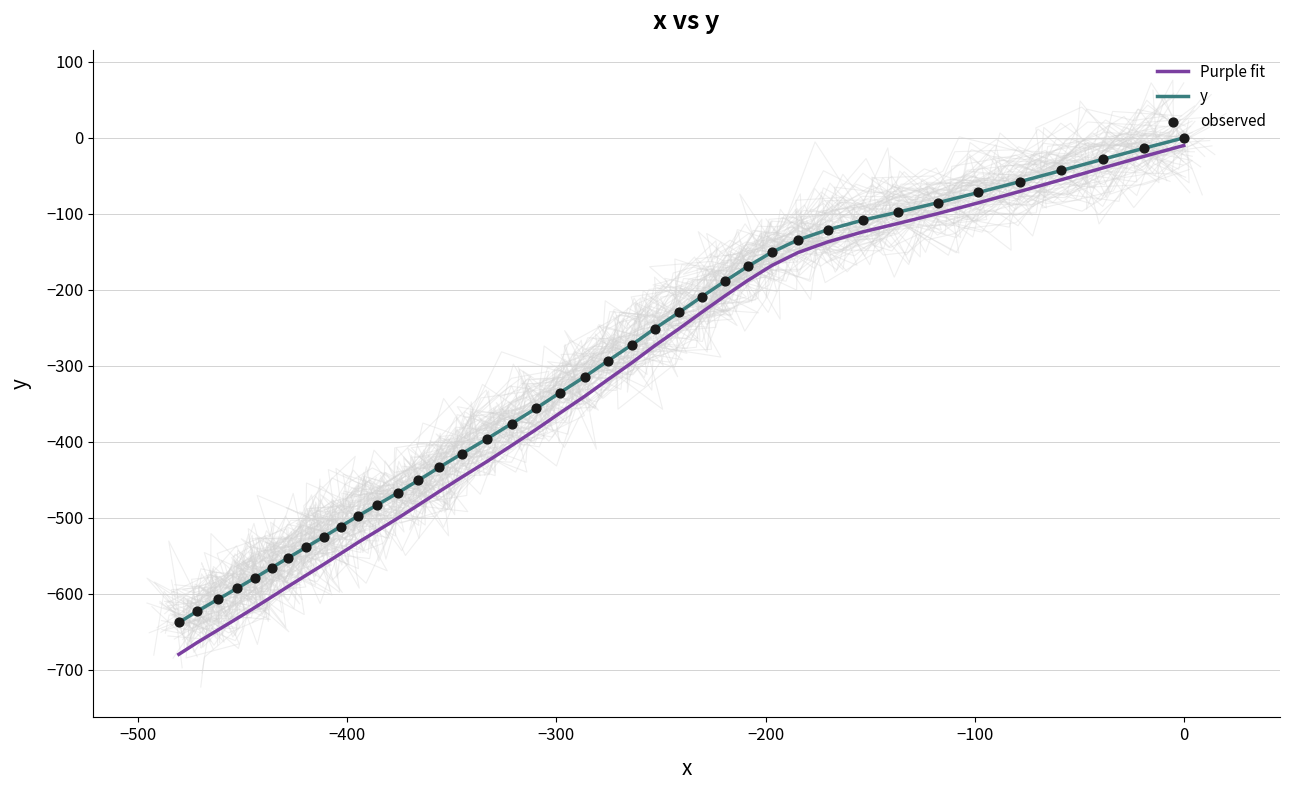

Is the value of Purple fit at 20 greater than the value of y at −600?

No